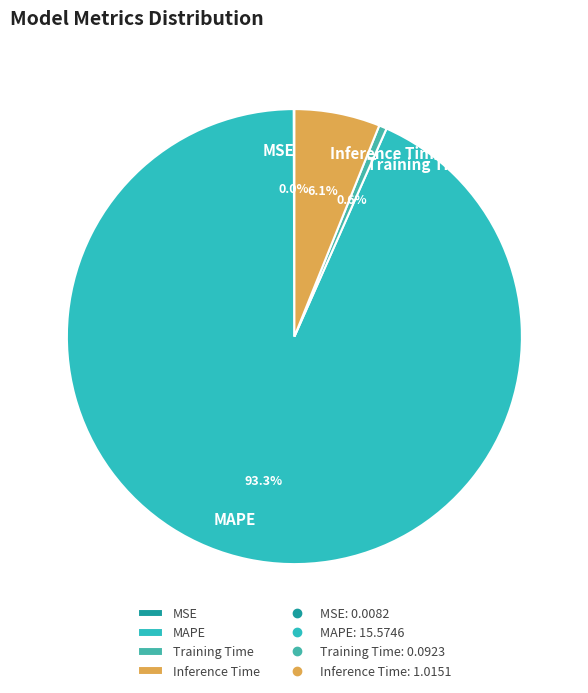

Which slice represents more than half of the pie?

MAPE